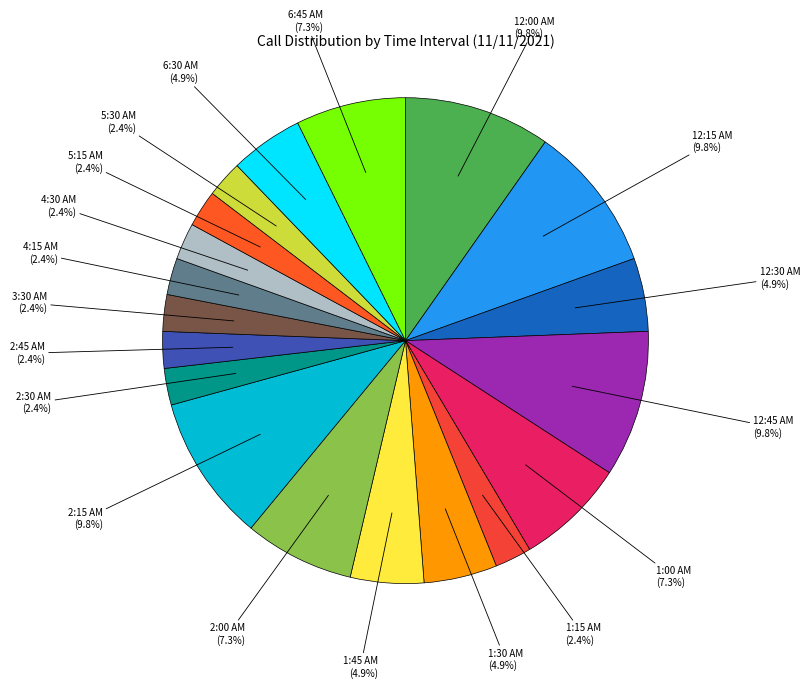

Is 1:30 AM the majority of the pie?

No